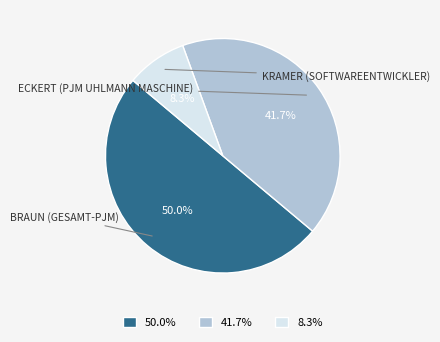

What percentage is NOT represented by 8.3%?

91.7%